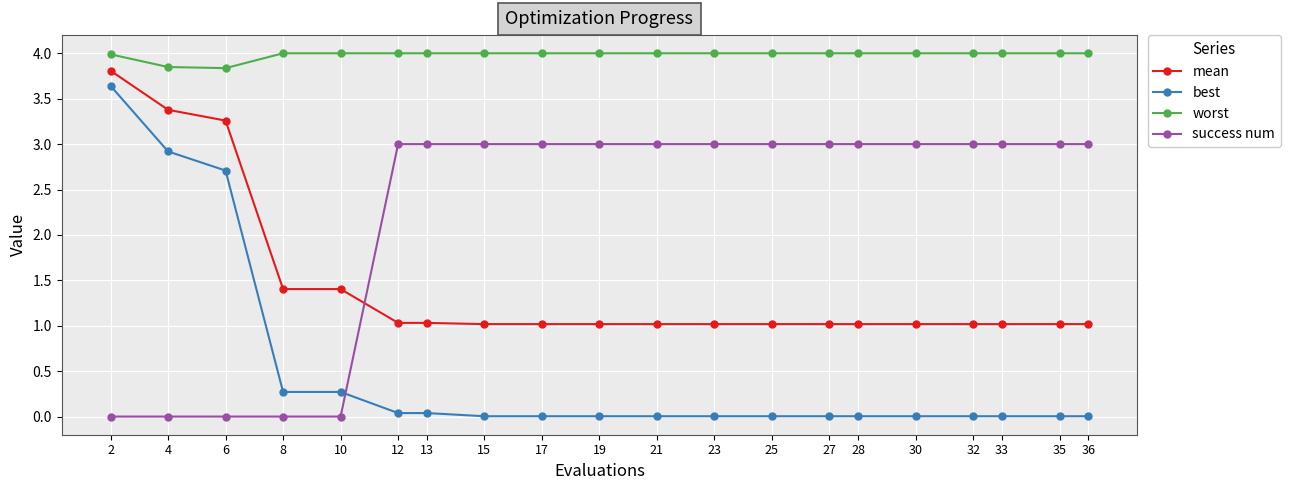

Is this an area chart (filled region under the line)?

No